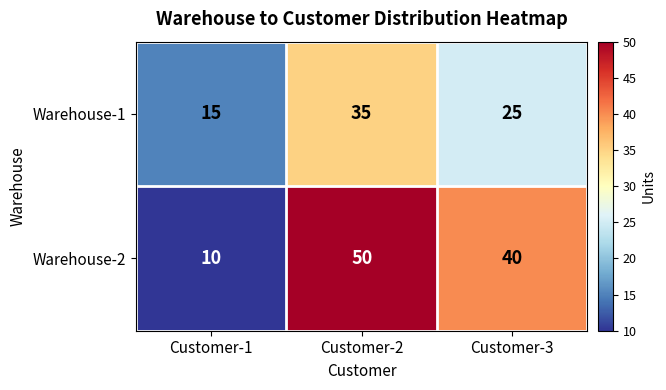

What is the greatest value displayed?

50